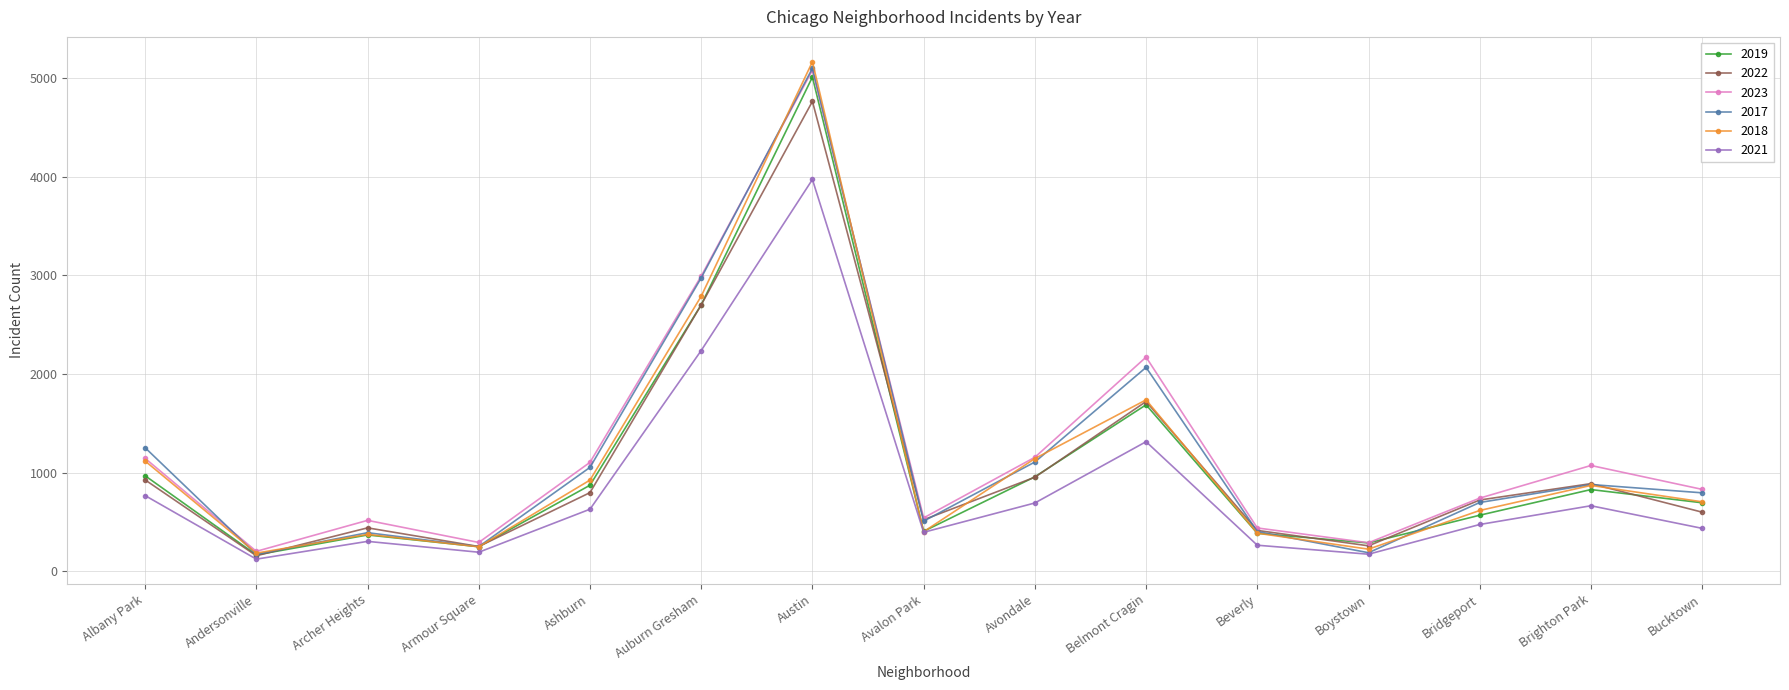

Where does the 2018 series first go above 704?

Albany Park